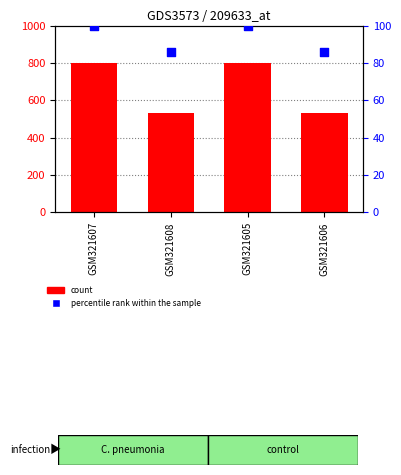

Is the value of count at GSM321607 greater than the value of percentile rank within the sample at GSM321608?

Yes